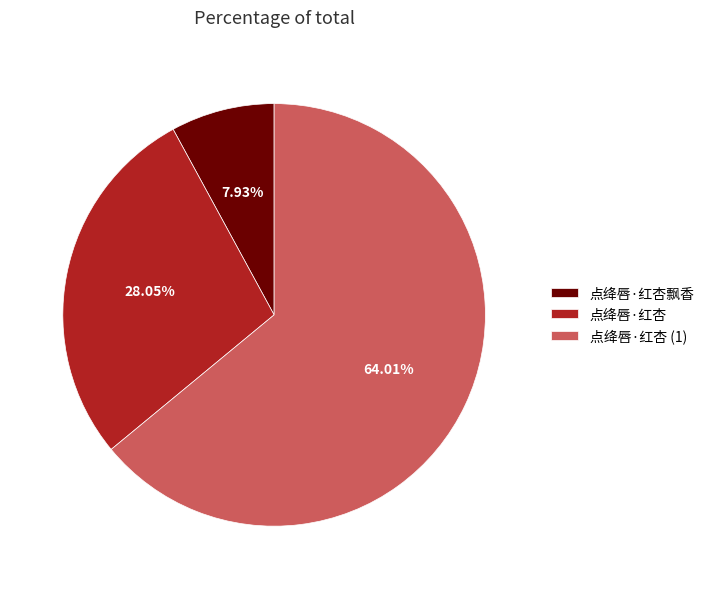

Count the number of slices in the pie.

3